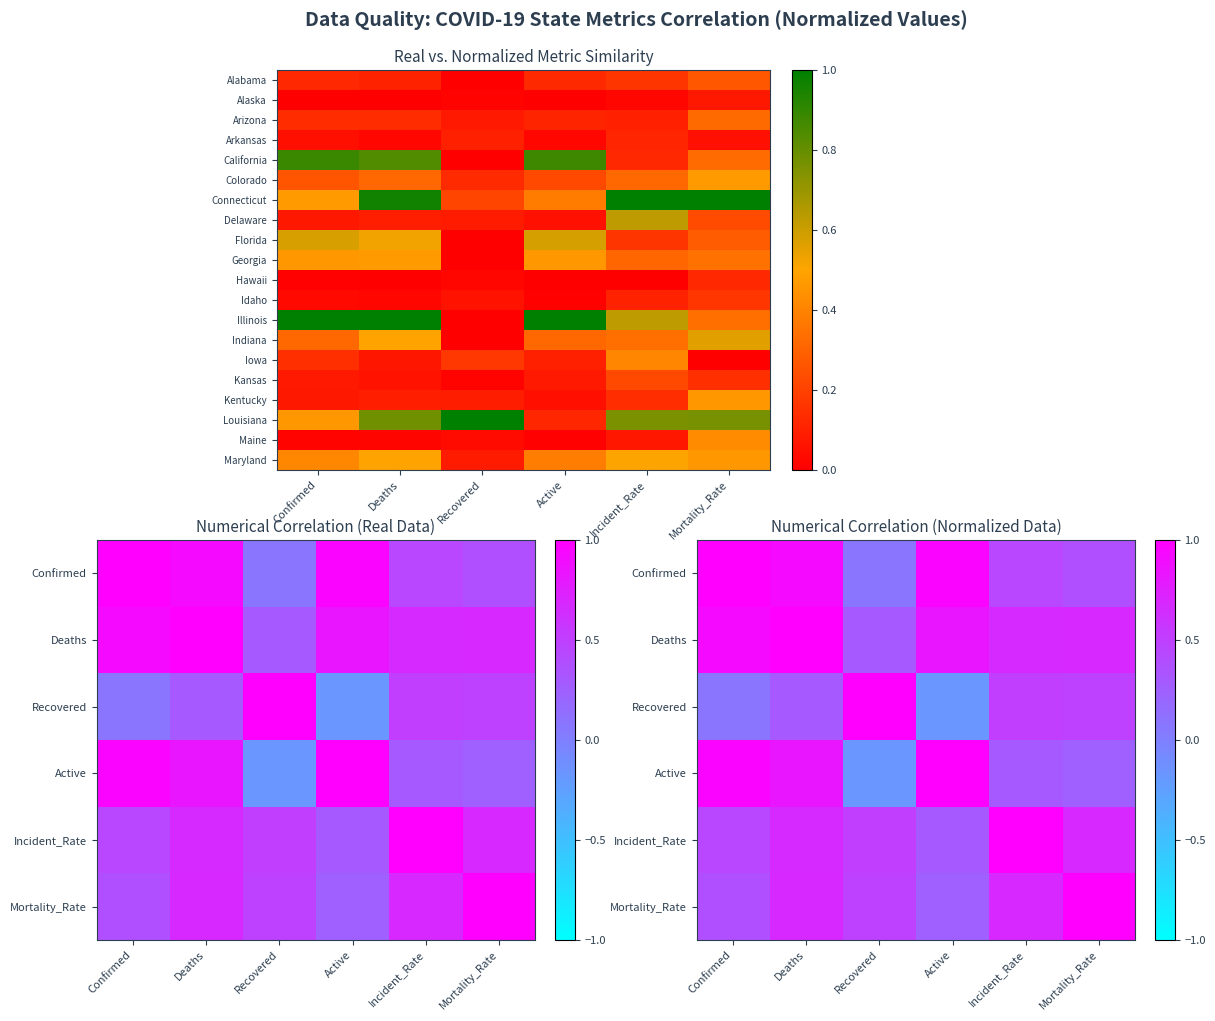

What is the difference between the maximum and second lowest values in the Connecticut series?

0.6